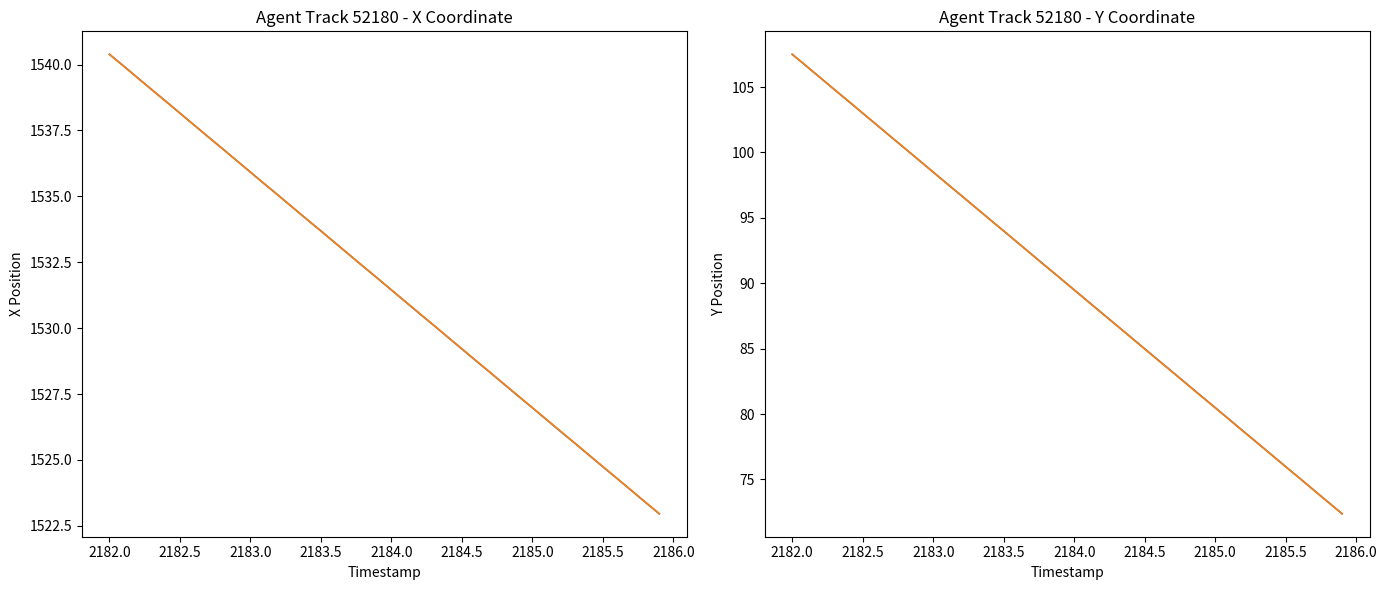

Reading left to right, list all the values displayed in this chart.

X: 1540.4	1540.0	1539.5	1539.0	1538.6	1538.2	1537.7	1537.3	1536.8	1536.4	1535.9	1535.5	1535.0	1534.6	1534.1	1533.7	1533.2	1532.8	1532.3	1531.9	1531.5	1531.0	1530.5	1530.1	1529.7	1529.2	1528.8	1528.3	1527.9	1527.4	1527.0	1526.5	1526.1	1525.6	1525.2	1524.7	1524.3	1523.8	1523.4	1523.0
Y (scaled): 1540.4	1539.9	1539.5	1539.0	1538.6	1538.2	1537.7	1537.3	1536.8	1536.4	1535.9	1535.5	1535.0	1534.6	1534.1	1533.7	1533.2	1532.8	1532.3	1531.9	1531.5	1531.0	1530.6	1530.1	1529.7	1529.2	1528.8	1528.3	1527.9	1527.4	1527.0	1526.5	1526.1	1525.6	1525.2	1524.7	1524.3	1523.9	1523.4	1523.0
Y: 107.5	106.6	105.7	104.8	103.9	103.0	102.1	101.2	100.3	99.4	98.5	97.6	96.7	95.8	94.9	94.0	93.1	92.2	91.3	90.4	89.5	88.6	87.7	86.8	85.9	85.0	84.1	83.2	82.3	81.4	80.5	79.6	78.7	77.8	76.9	76.0	75.1	74.2	73.3	72.4
X (scaled): 107.5	106.6	105.7	104.8	103.9	103.0	102.1	101.2	100.3	99.4	98.5	97.6	96.7	95.8	94.9	94.0	93.1	92.2	91.3	90.4	89.5	88.6	87.7	86.8	85.9	85.0	84.1	83.2	82.3	81.4	80.5	79.6	78.7	77.8	76.9	76.0	75.1	74.2	73.3	72.4